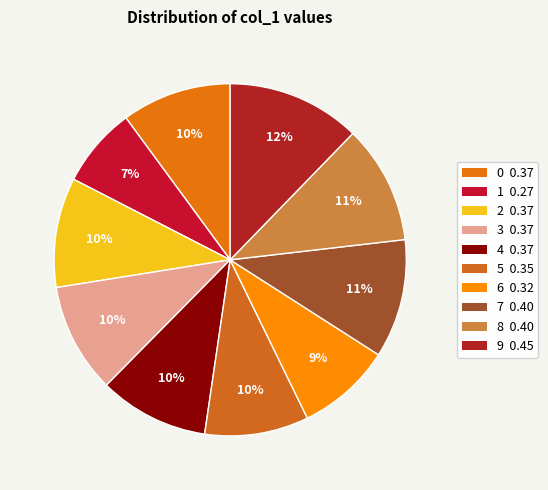

Does 2 represent more than half of the total?

No